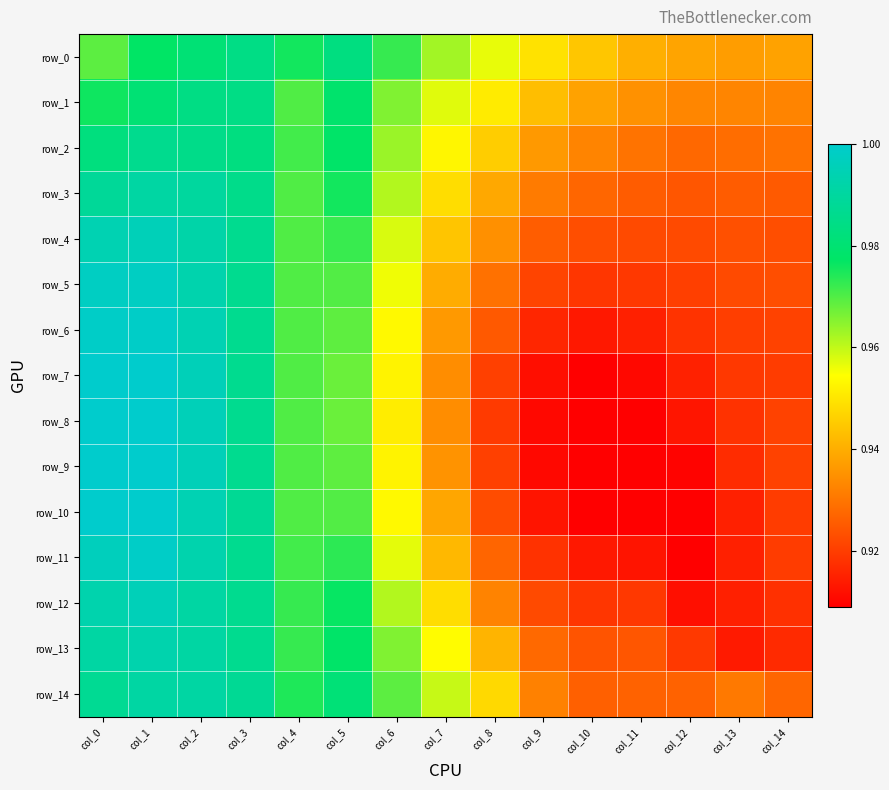

At which category is the sum across all series the highest?

col_1